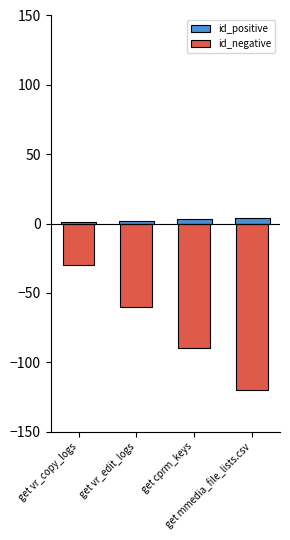

At which category does the chart reach its minimum across all series?

get mmedia_file_lists.csv